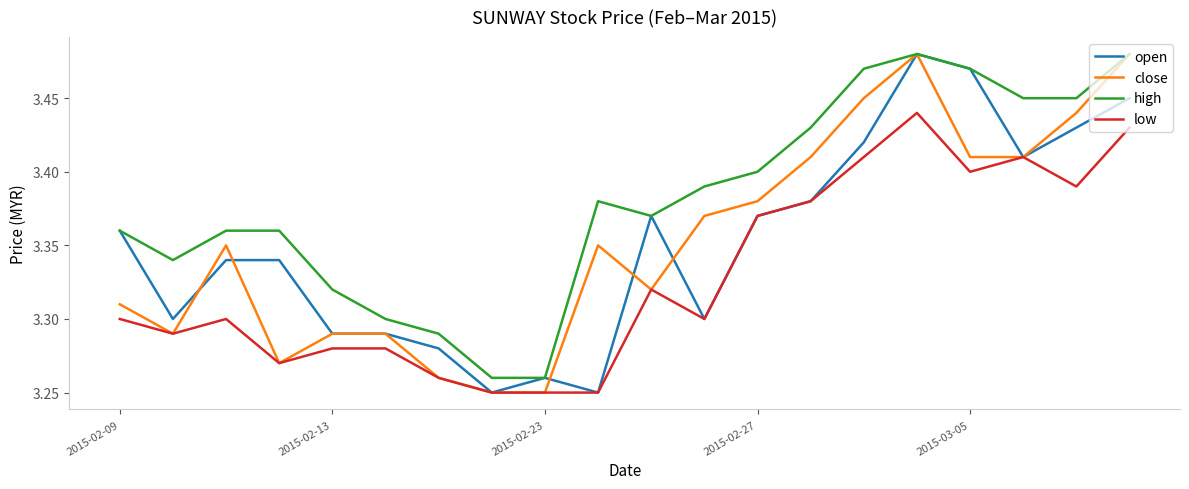

True or false: low and high intersect in this chart.

False